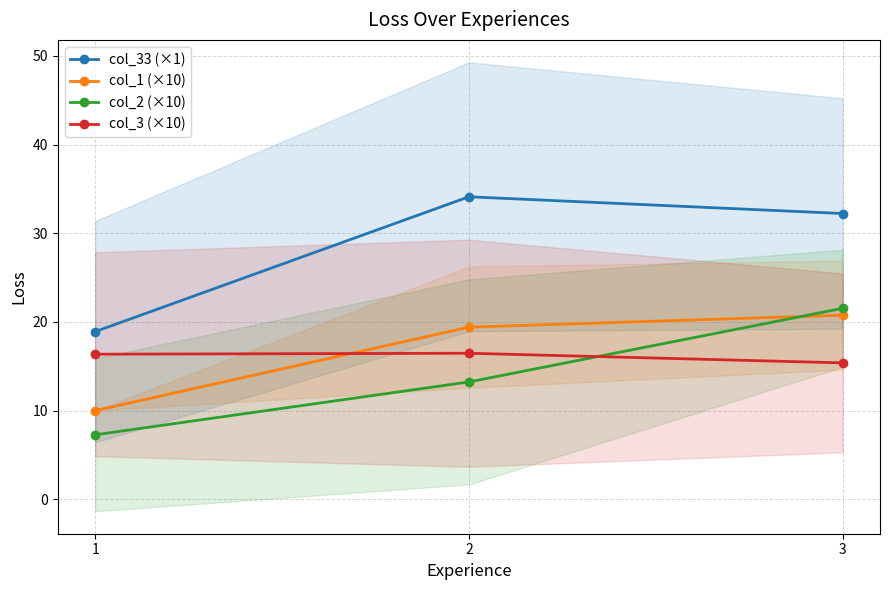

Reading left to right, list all the values displayed in this chart.

col_33 (×1): 18.9	34.1	32.2
col_1 (×10): 10.0	19.4	20.8
col_2 (×10): 7.3	13.2	21.5
col_3 (×10): 16.4	16.5	15.4